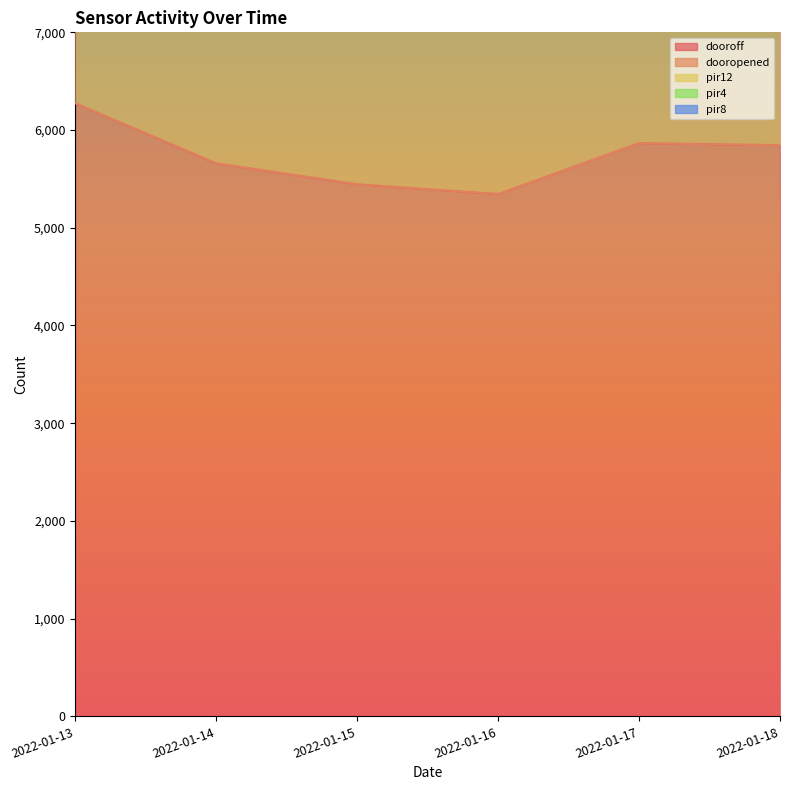

What is the value of the pir4 point at the 2nd from the left?

13190